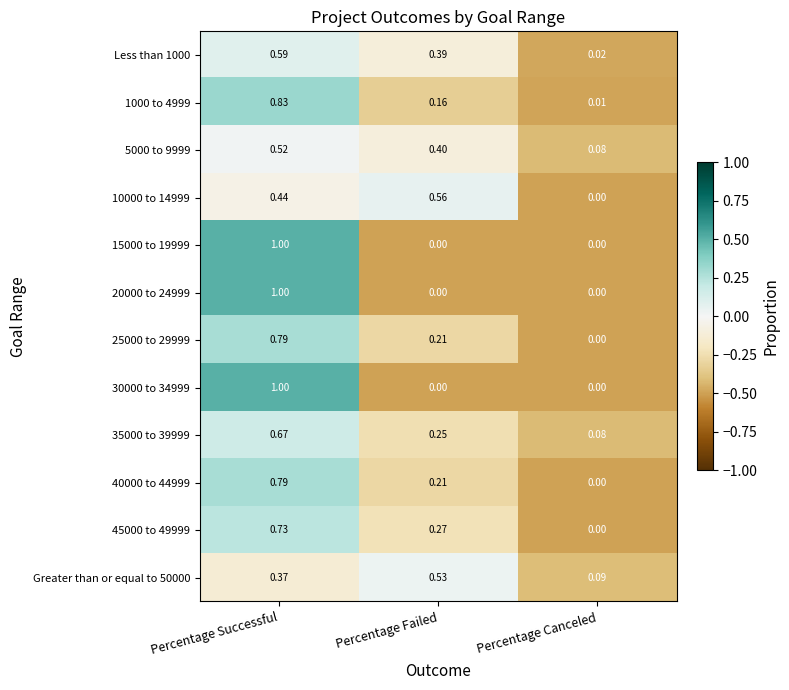

At which label is 25000 to 29999 closest to 0?

Percentage Canceled